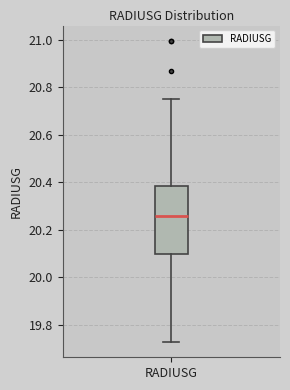

Where does the median line of the box for RADIUSG sit on the y-axis? The values are not printed on the chart, so give them approximately, as read against the axis.

20.26